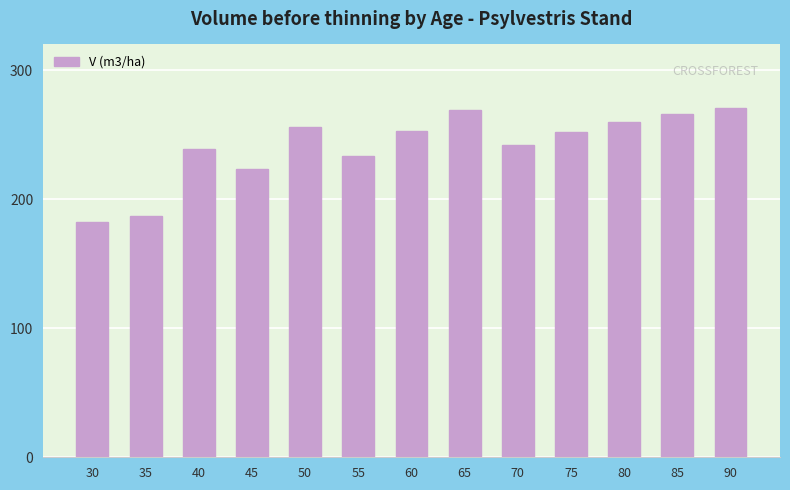

What is the change in value from 55 to 65?

+36.0